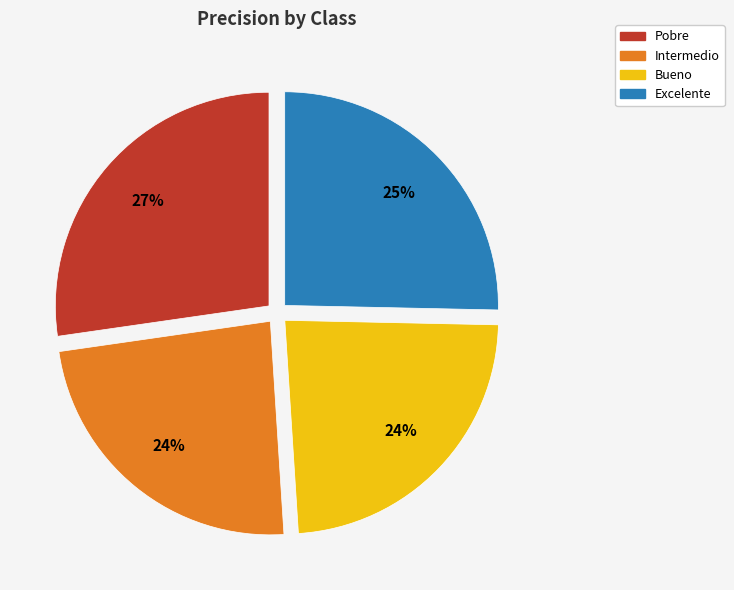

What percentage is the Bueno slice, to the nearest percent?

24%